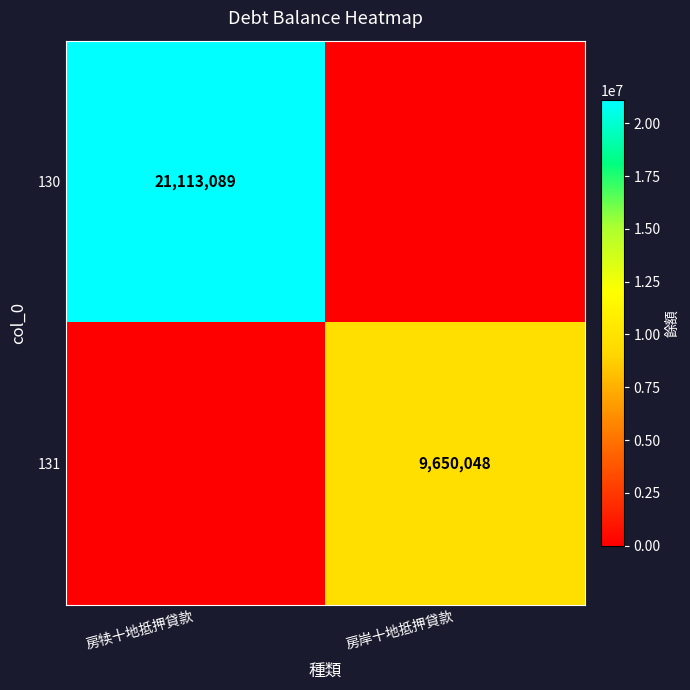

The 131 series shows 15555781 at 房岸十地抵押貸款. True or false?

False